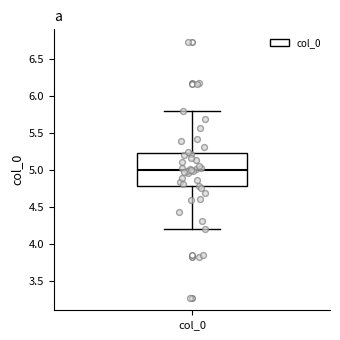

Where does the median line of the box for col_0 sit on the y-axis? The values are not printed on the chart, so give them approximately, as read against the axis.

5.0